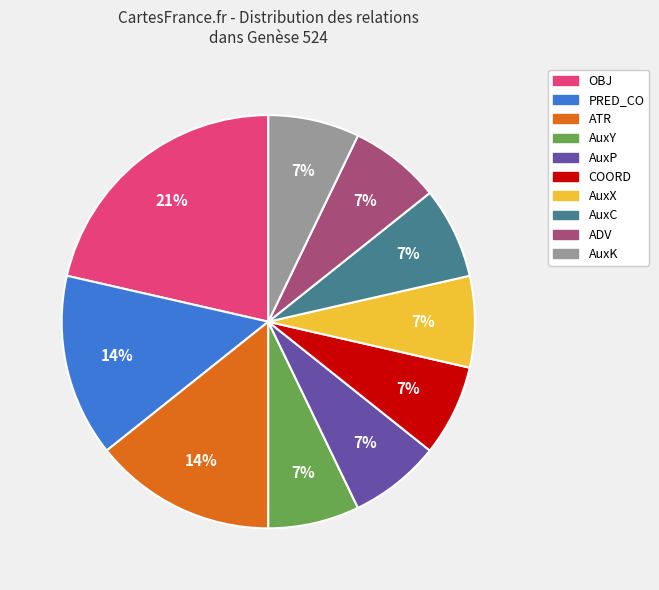

To the nearest percent, what is the average slice percentage?

10%